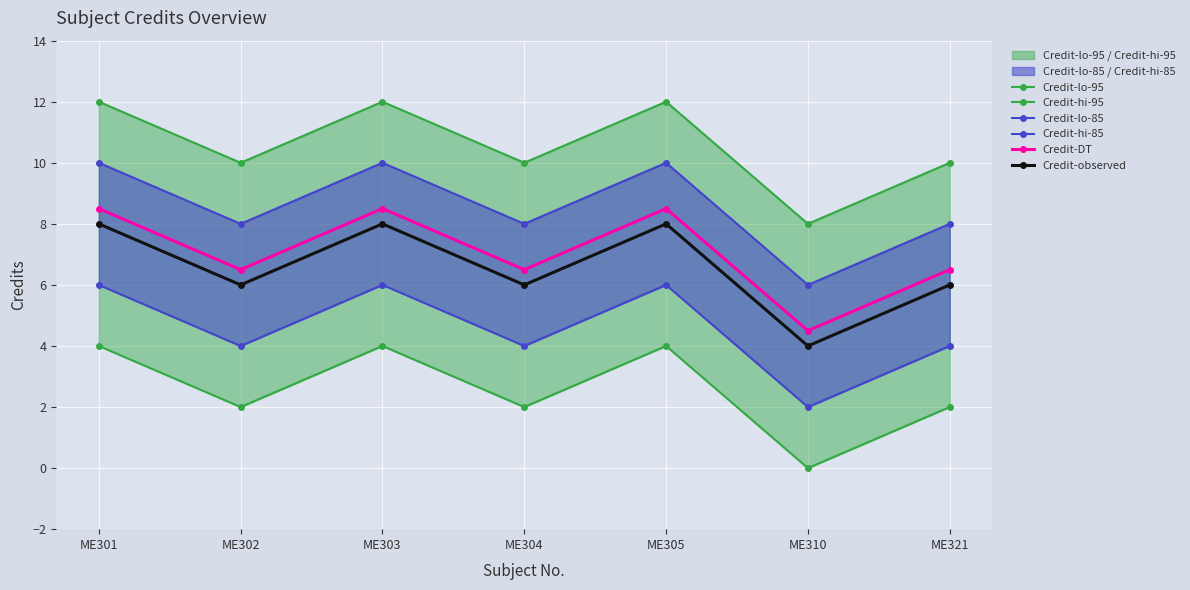

True or false: Credit-hi-95 and Credit-lo-85 cross at least once.

False